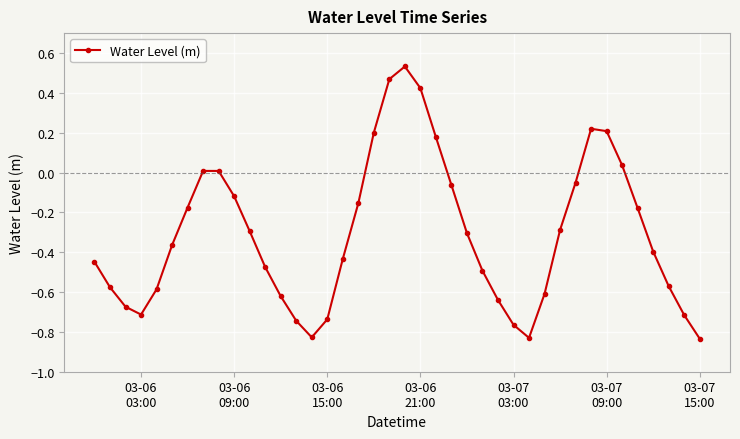

Does the chart have visible grid lines?

Yes